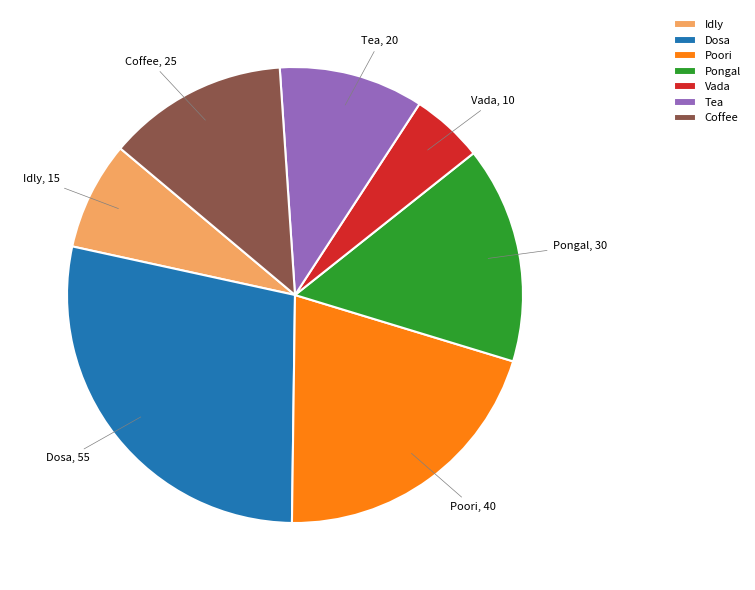

Rank the categories by value from highest to lowest.

Dosa, Poori, Pongal, Coffee, Tea, Idly, Vada